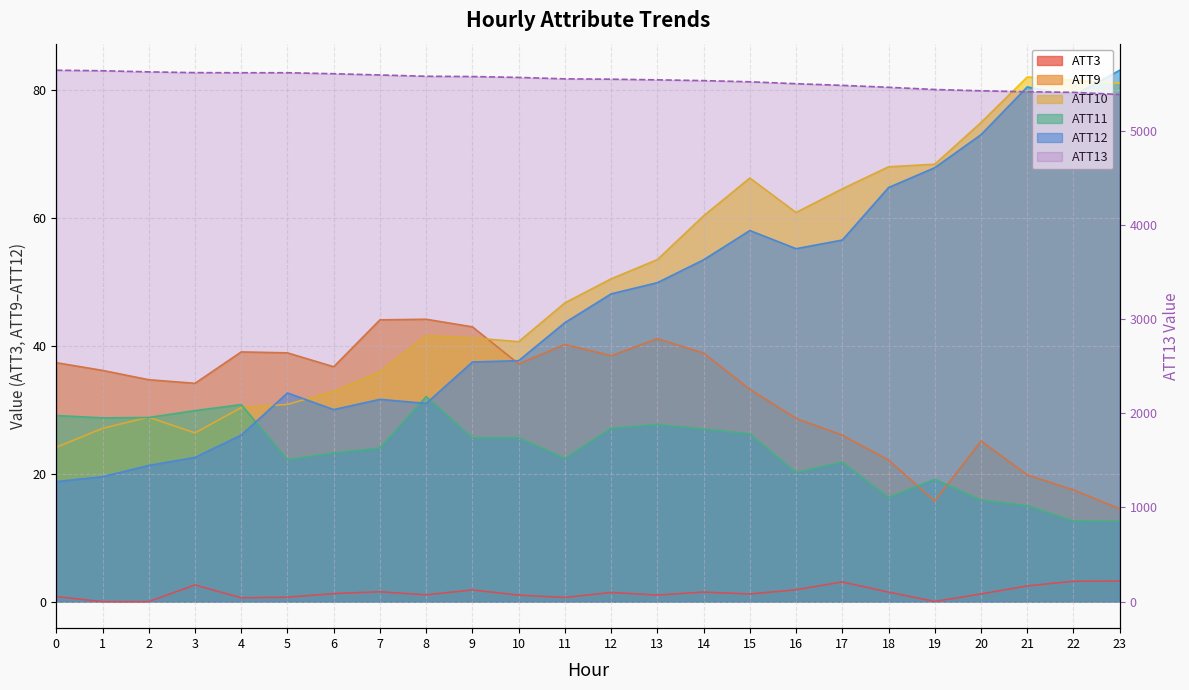

Reading left to right, list all the values displayed in this chart.

ATT3: 0.8	0.0	0.0	2.6	0.6	0.7	1.3	1.5	1.1	1.8	1.0	0.7	1.4	1.0	1.5	1.2	1.8	3.1	1.5	0.0	1.2	2.5	3.2	3.2
ATT9: 37.4	36.2	34.7	34.1	39.0	38.9	36.7	44.1	44.2	43.0	37.2	40.2	38.5	41.1	38.9	33.2	28.6	26.0	22.1	15.7	25.1	19.8	17.5	14.5
ATT10: 24.1	27.1	28.8	26.4	30.3	30.8	32.9	35.9	41.6	41.2	40.6	46.7	50.5	53.5	60.3	66.2	60.8	64.5	68.0	68.4	74.9	82.0	81.6	81.1
ATT11: 29.1	28.7	28.8	29.9	30.8	22.2	23.3	24.0	32.1	25.6	25.6	22.4	27.1	27.7	27.0	26.2	20.2	21.8	16.3	19.1	15.9	15.0	12.6	12.6
ATT12: 18.8	19.5	21.3	22.5	26.0	32.6	30.0	31.6	31.0	37.5	37.7	43.6	48.1	49.9	53.4	58.0	55.2	56.5	64.7	67.9	73.0	80.5	79.1	83.1
ATT13: 5640.7	5635.2	5623.3	5615.2	5614.1	5614.1	5603.6	5590.3	5576.6	5573.7	5564.5	5549.1	5545.6	5538.8	5530.4	5518.0	5497.7	5480.1	5459.6	5436.2	5422.4	5412.3	5406.0	5382.9